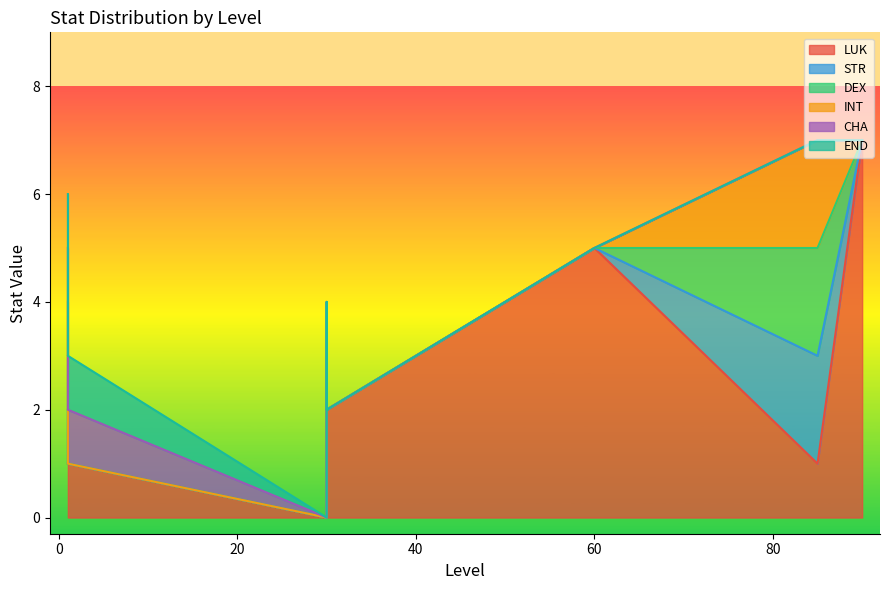

How many positive values does the STR series have?

6